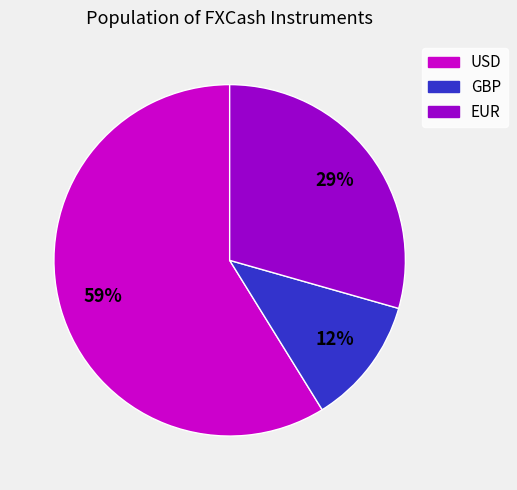

How many slices are in this pie chart?

3